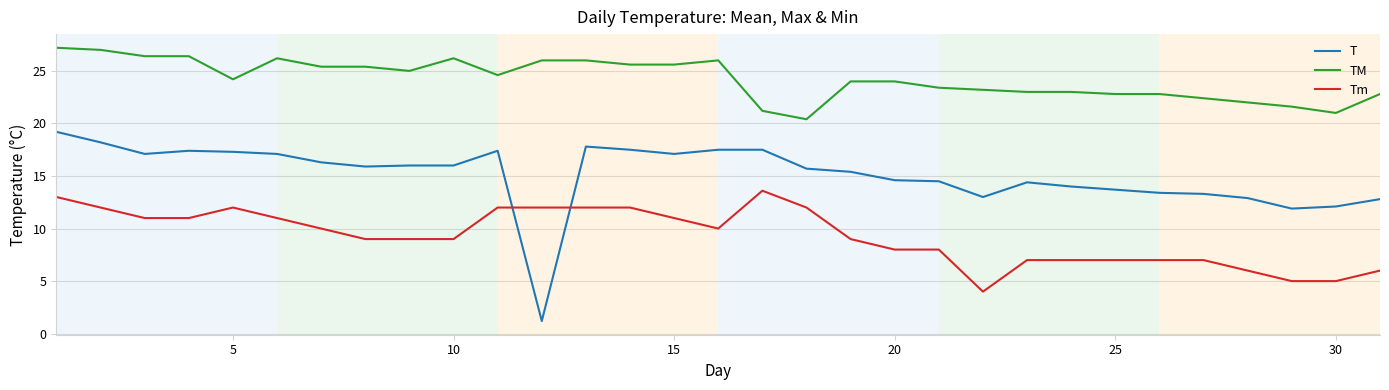

Which series has the widest spread of values?

T